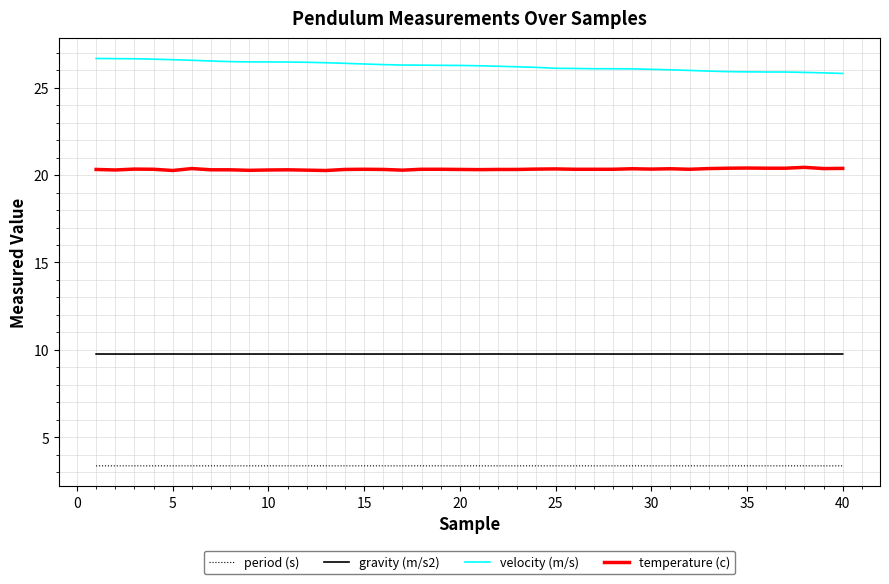

True or false: gravity (m/s2) and velocity (m/s) cross at least once.

False